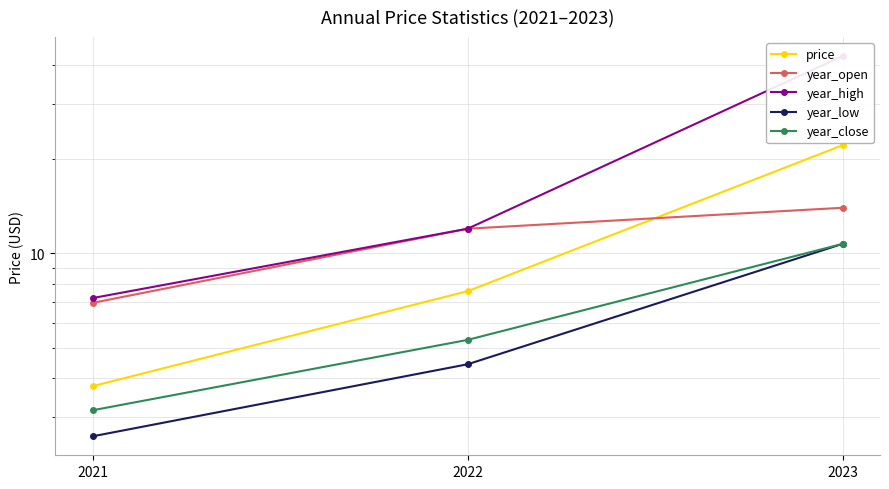

At which category is the sum across all series the highest?

2023